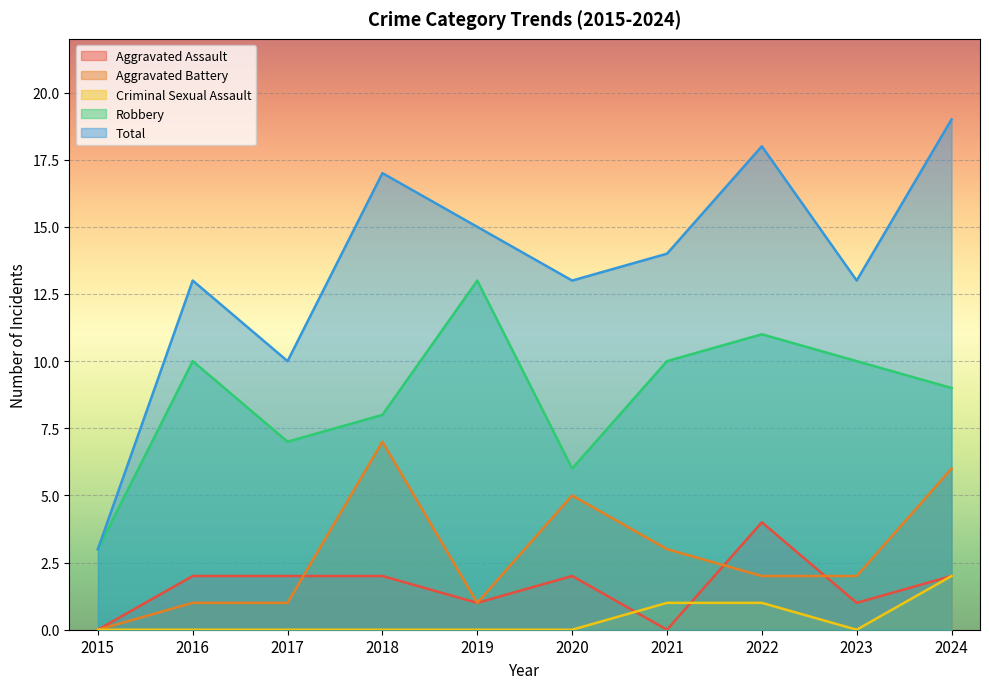

Reading left to right, extract all data points from this chart.

Aggravated Assault: 2015=0	2016=2	2017=2	2018=2	2019=1	2020=2	2021=0	2022=4	2023=1	2024=2
Aggravated Battery: 2015=0	2016=1	2017=1	2018=7	2019=1	2020=5	2021=3	2022=2	2023=2	2024=6
Criminal Sexual Assault: 2015=0	2016=0	2017=0	2018=0	2019=0	2020=0	2021=1	2022=1	2023=0	2024=2
Robbery: 2015=3	2016=10	2017=7	2018=8	2019=13	2020=6	2021=10	2022=11	2023=10	2024=9
Total: 2015=3	2016=13	2017=10	2018=17	2019=15	2020=13	2021=14	2022=18	2023=13	2024=19